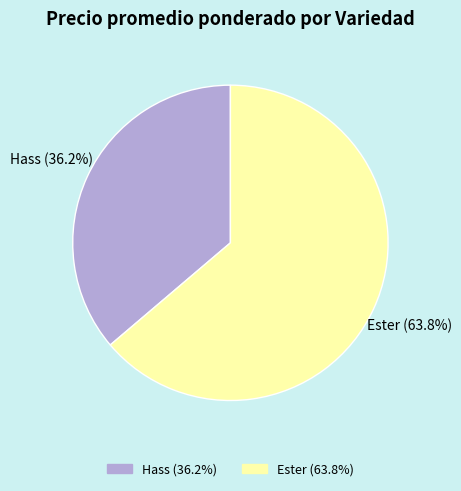

Is there any slice that represents more than half of the pie?

Yes